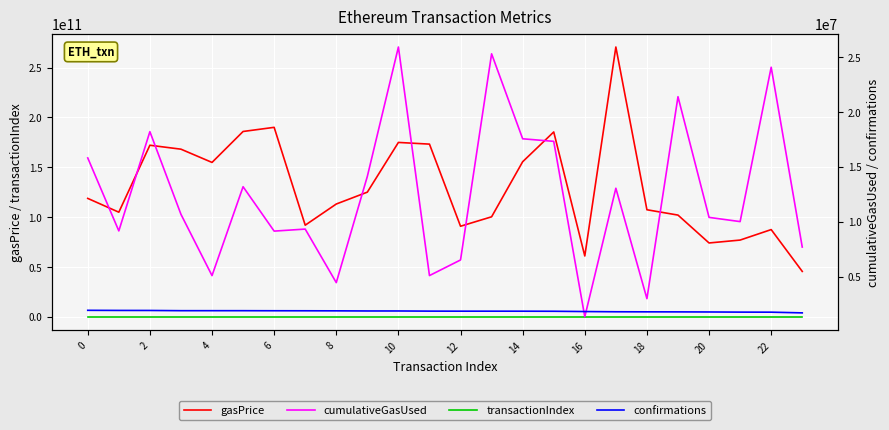

Which series has the largest range (max minus min)?

gasPrice